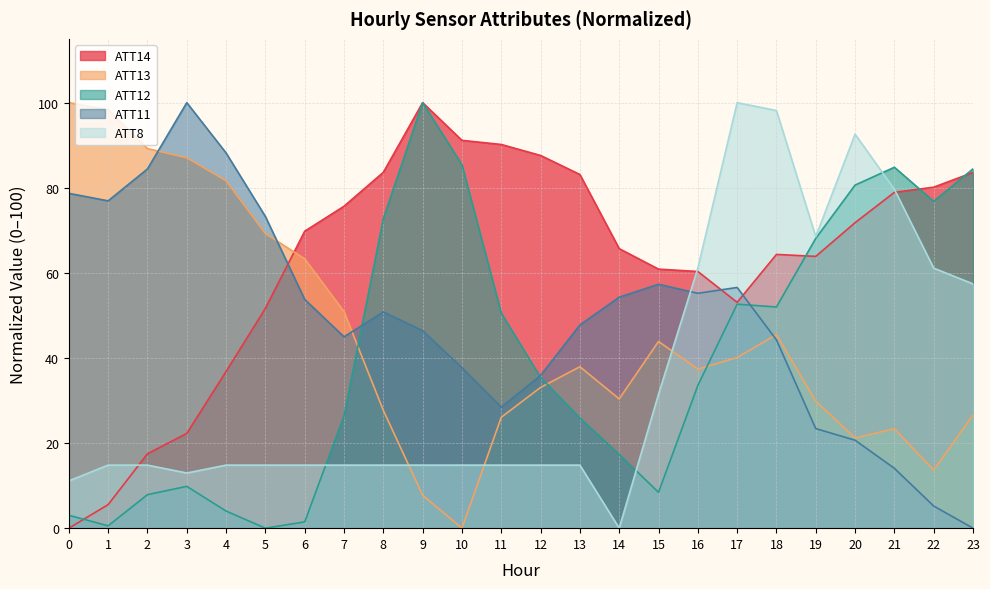

What is the value of the ATT14 point at the 22nd from the left?

78.9